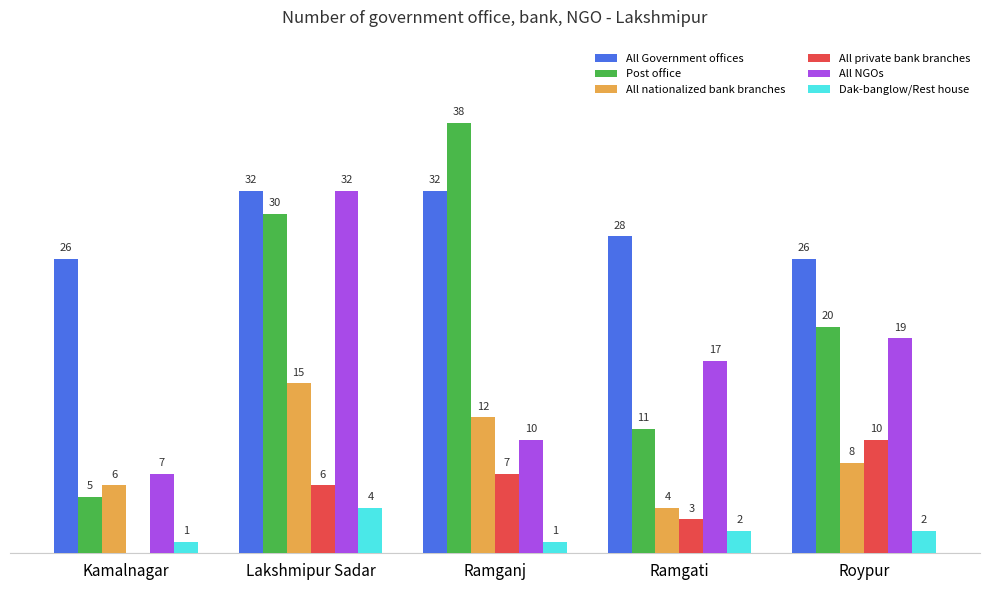

At which category is the sum across all series the highest?

Lakshmipur Sadar